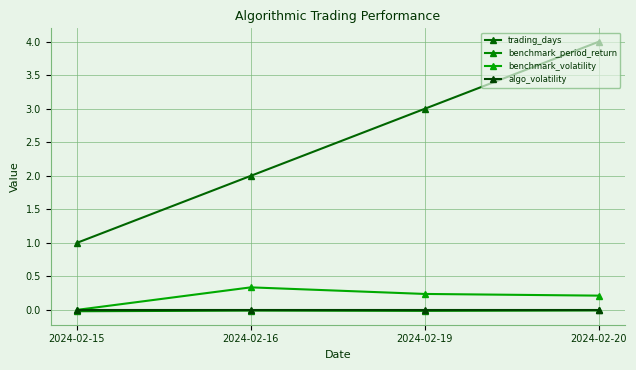

Which series has the largest total across all categories?

trading_days